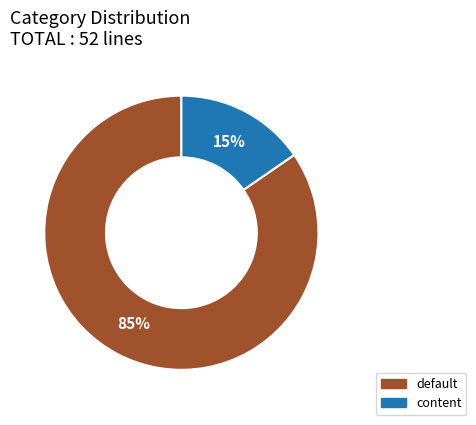

How many segments does this pie chart have?

2